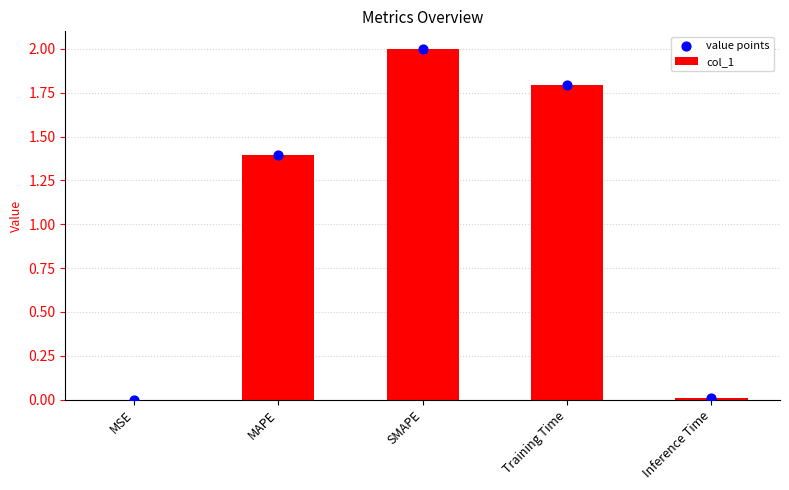

Which series reaches the maximum Y coordinate?

col_1